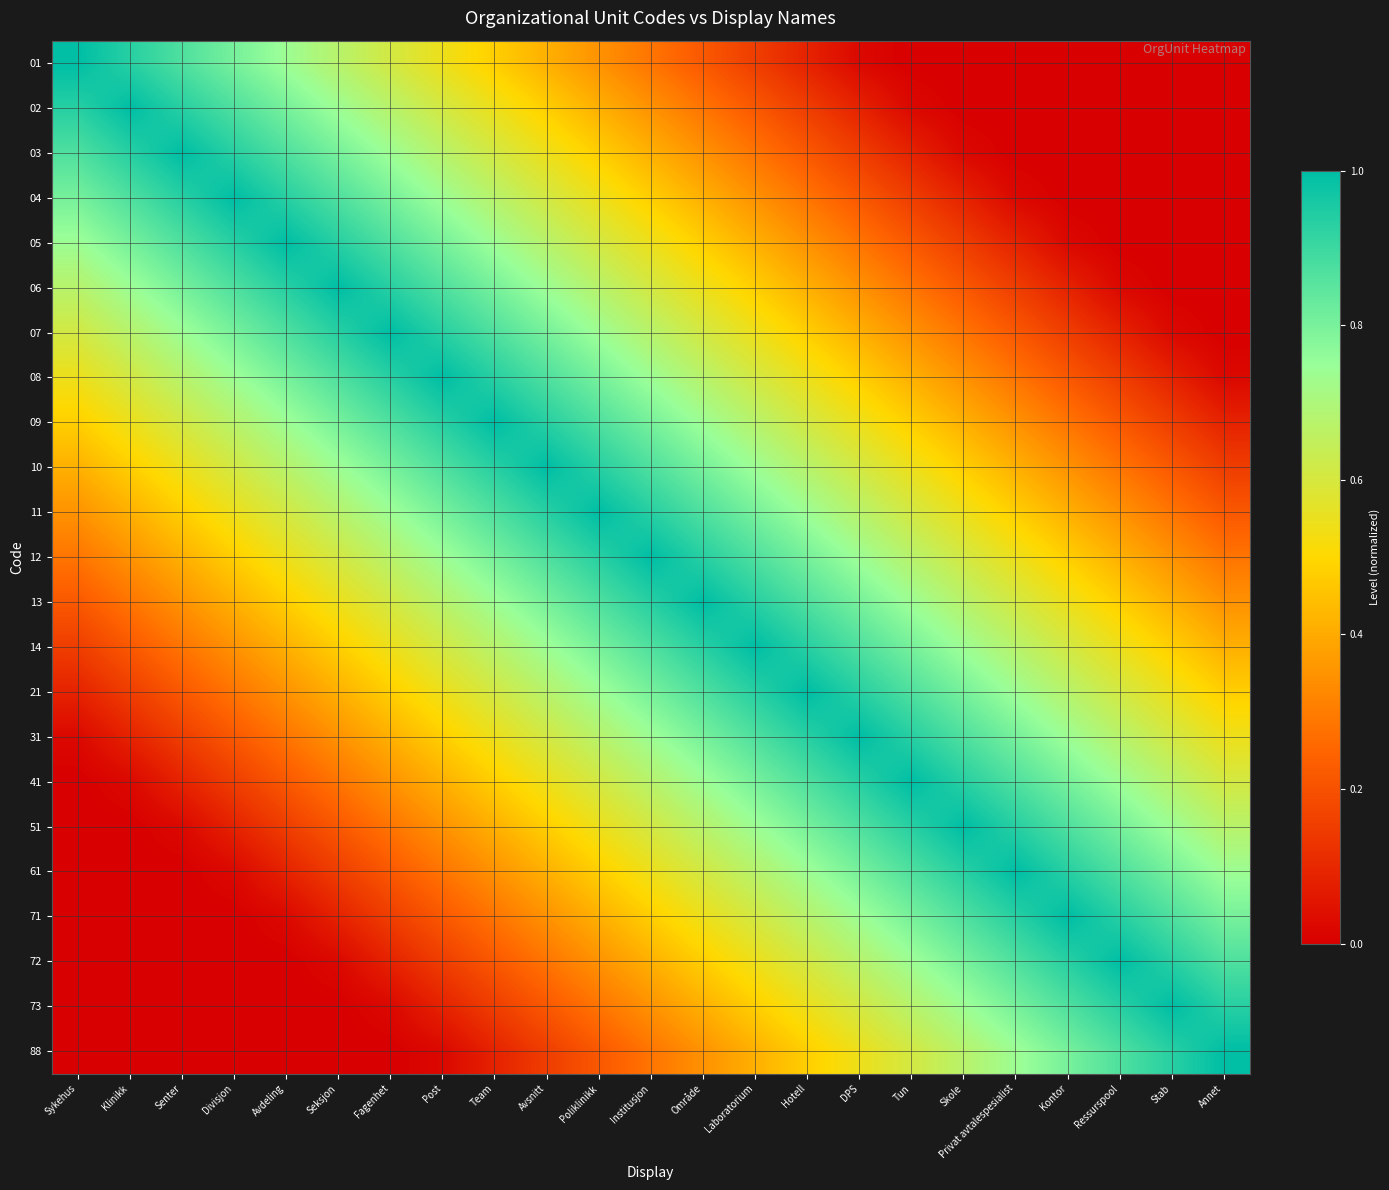

Between Stab and Avdeling, which is larger?

Avdeling